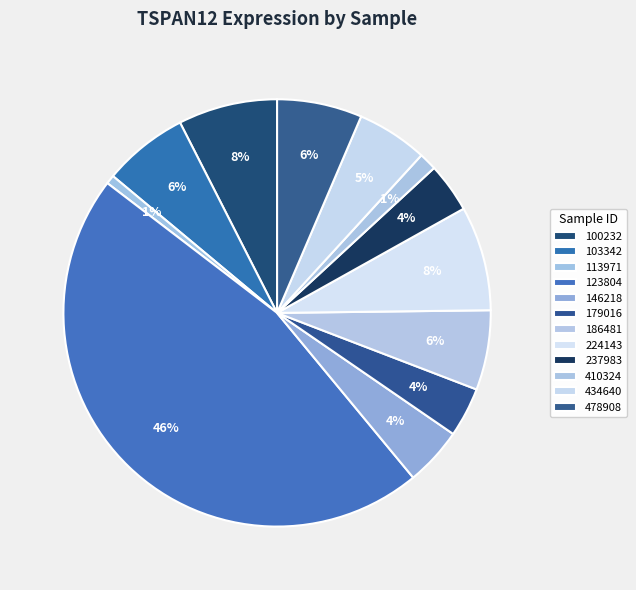

How many segments does this pie chart have?

12